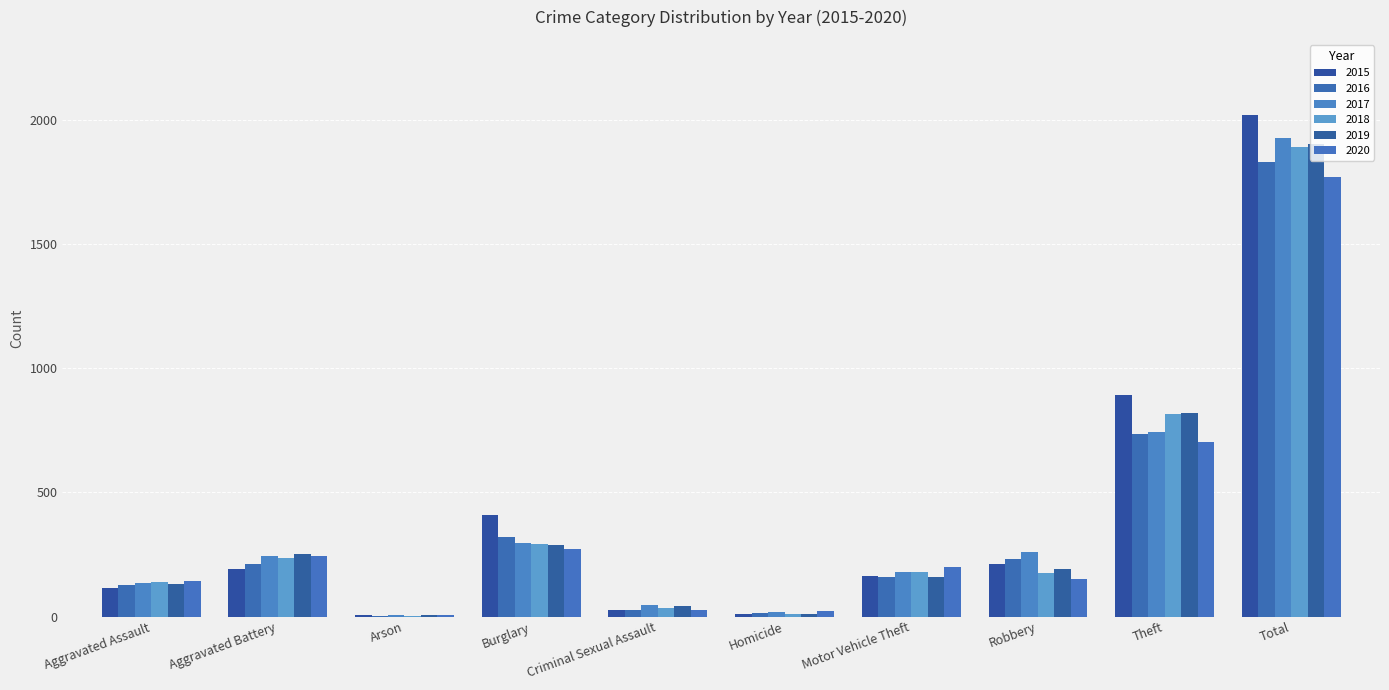

What is the label of the 10th bar from the left?

Total